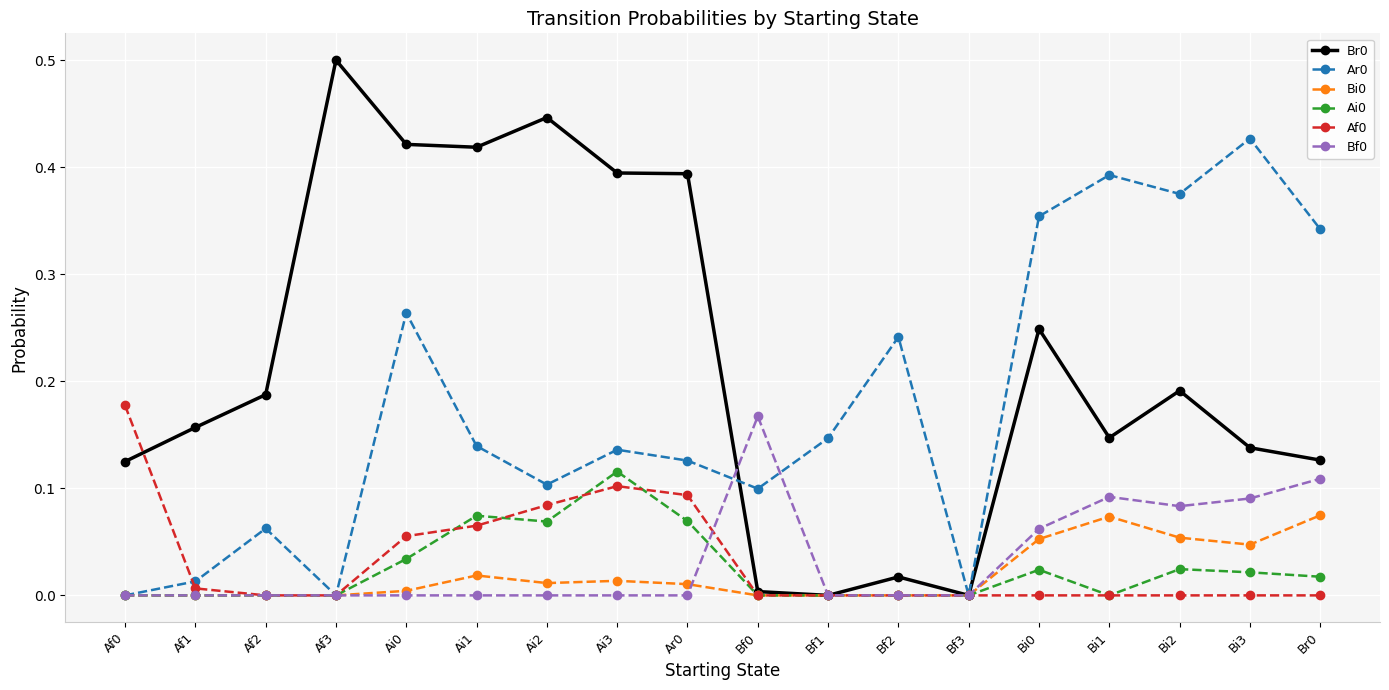

What is the label of the 16th point from the left?

Bi2